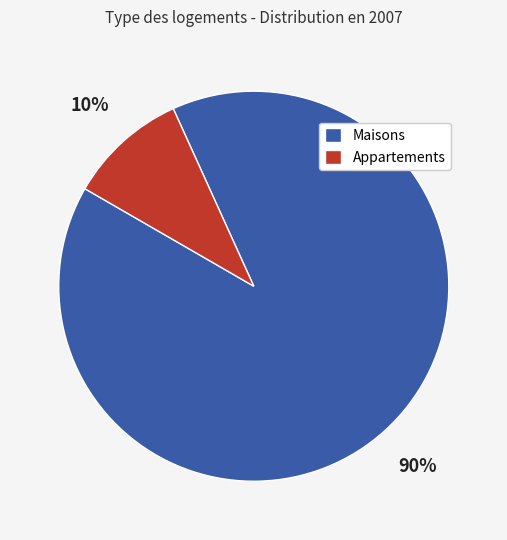

Between Maisons and Appartements, which is larger?

Maisons